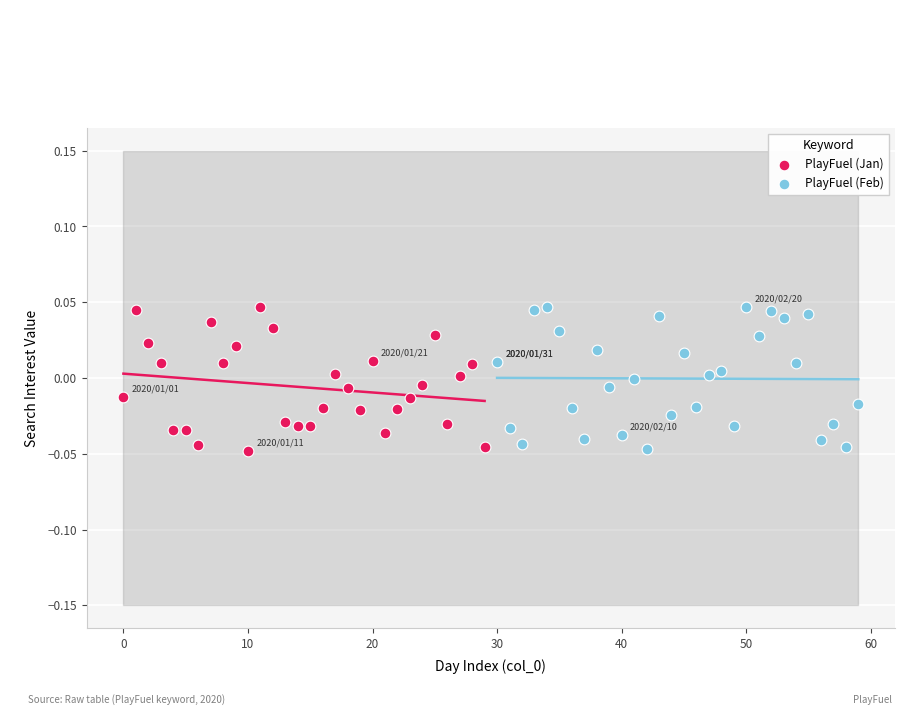

What are all the series names shown in the legend?

PlayFuel (Jan), PlayFuel (Feb)